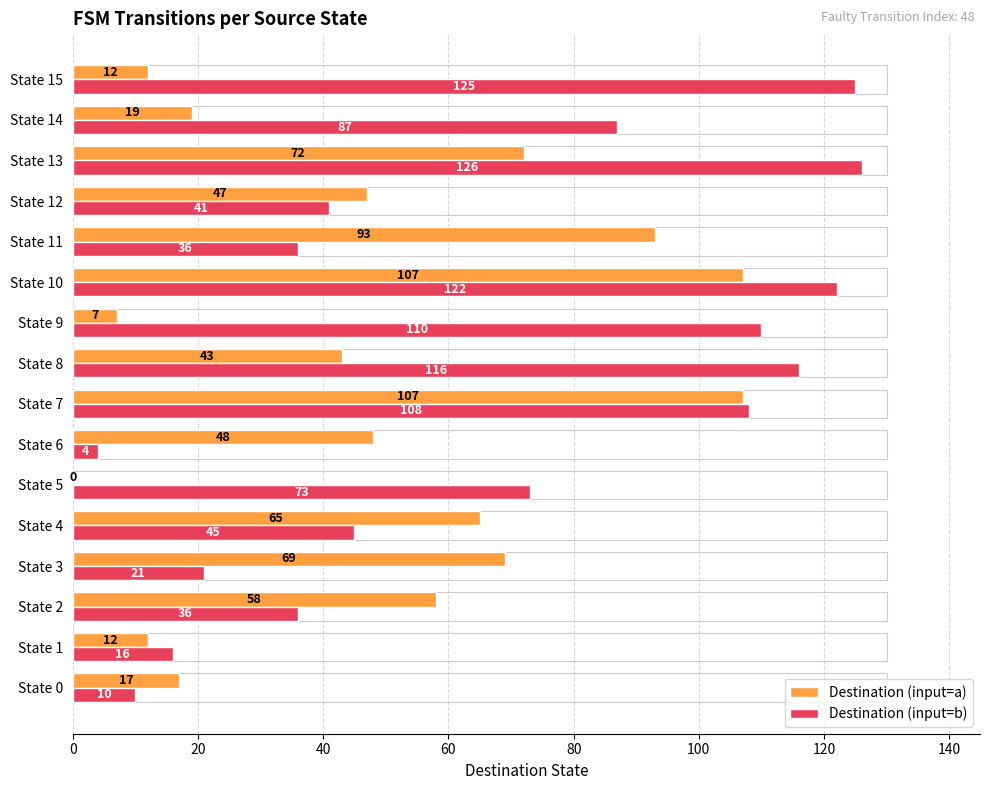

What is the sum of the Destination (input=a) values at State 14 and State 2?

77